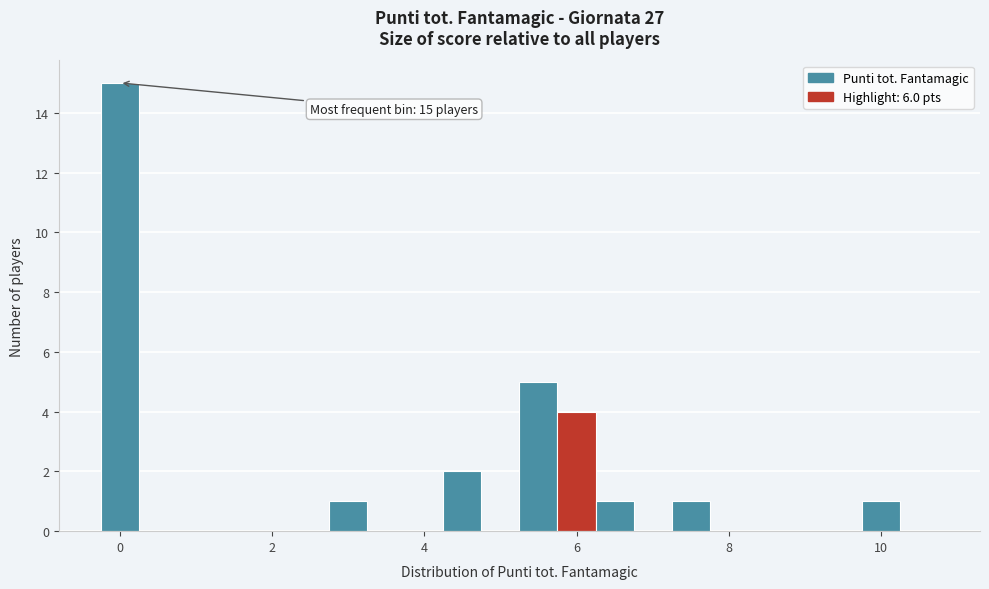

Read against the x-axis, roughly where is the centre of the tallest bar?

0.0